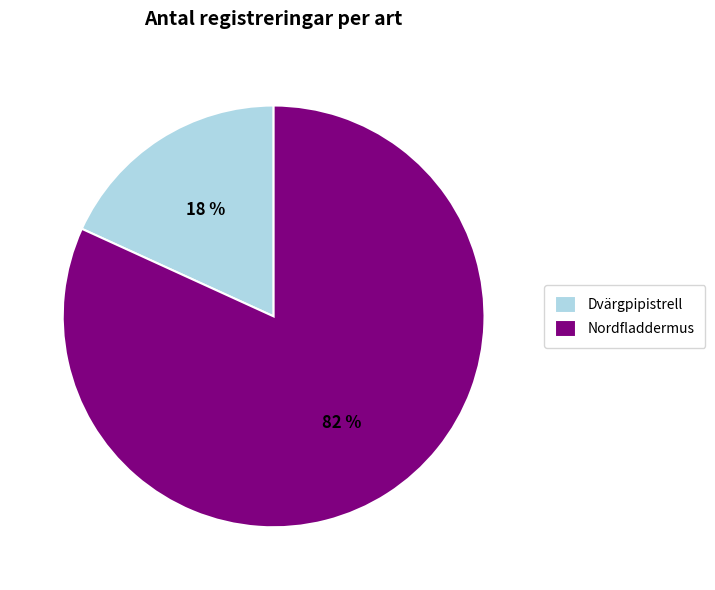

Count the number of slices in the pie.

2